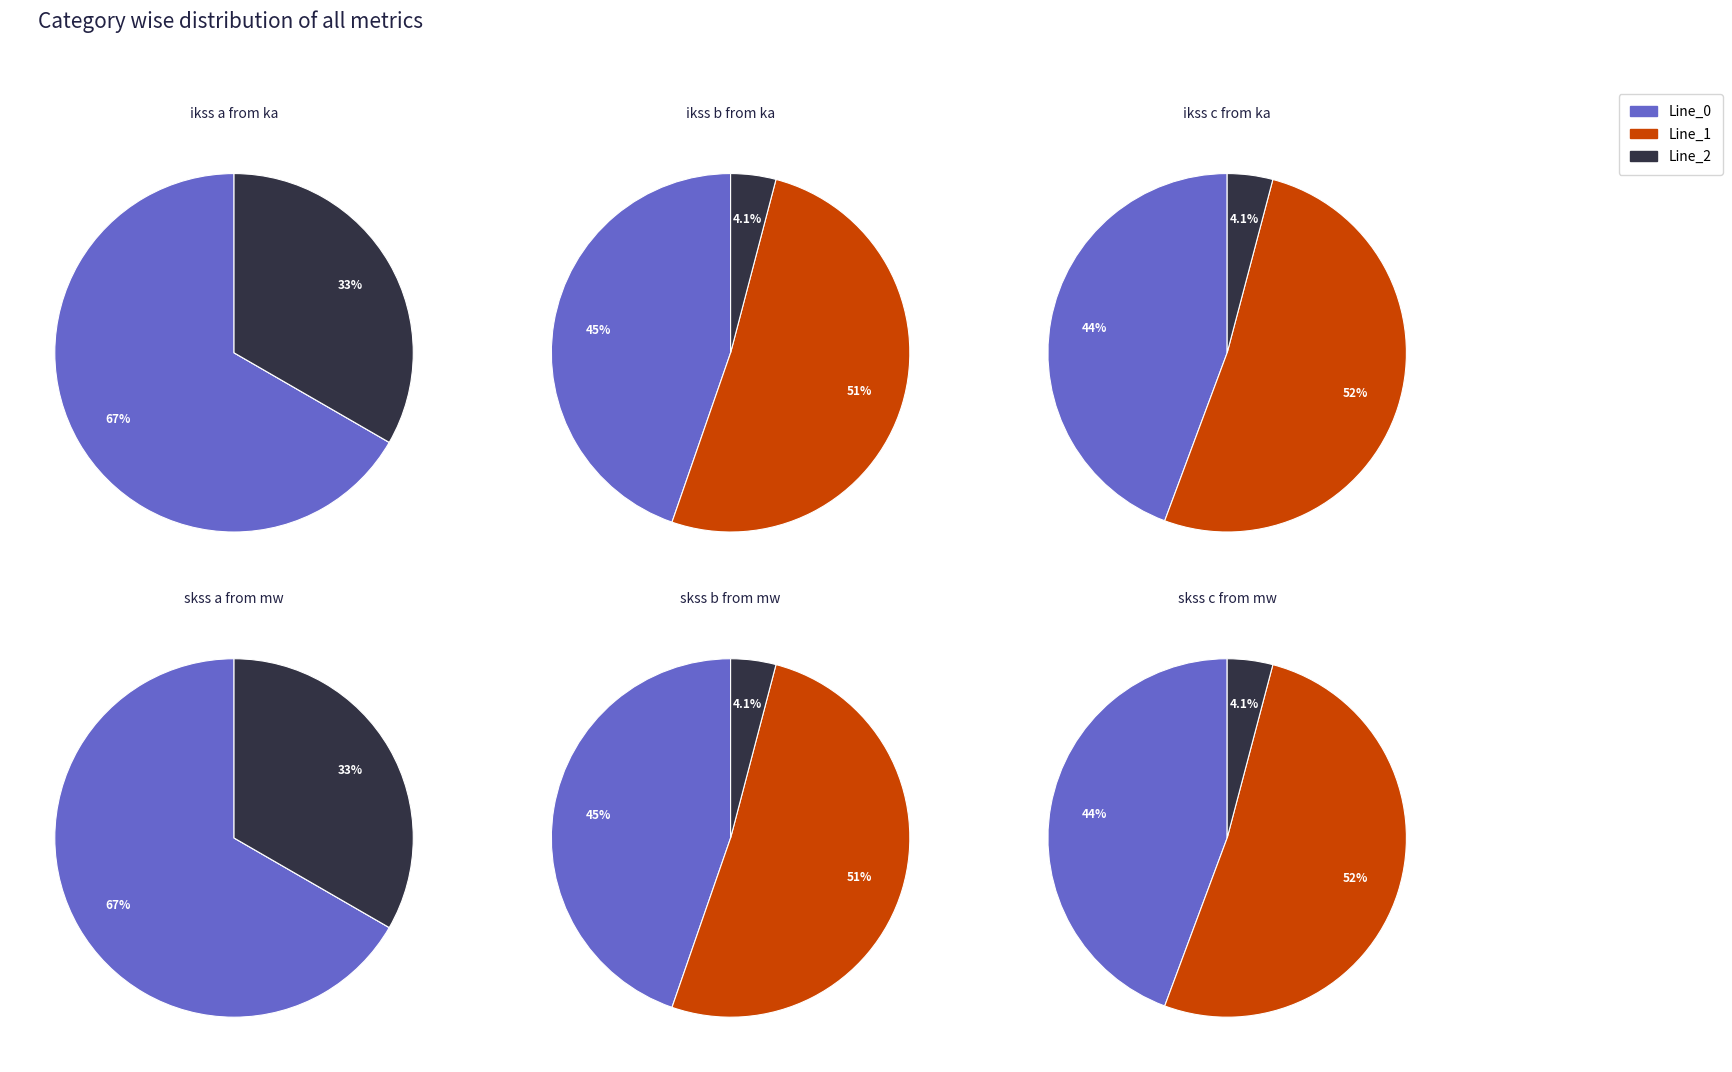

How many segments does this pie chart have?

3